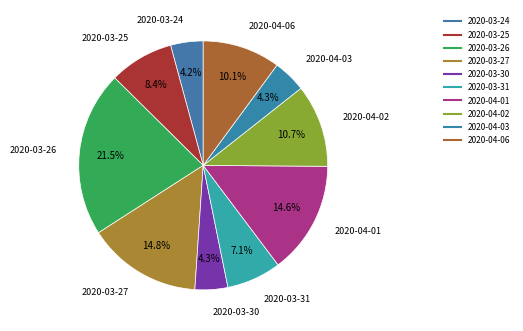

Is it true that 2020-03-27 is 27% of the pie?

False